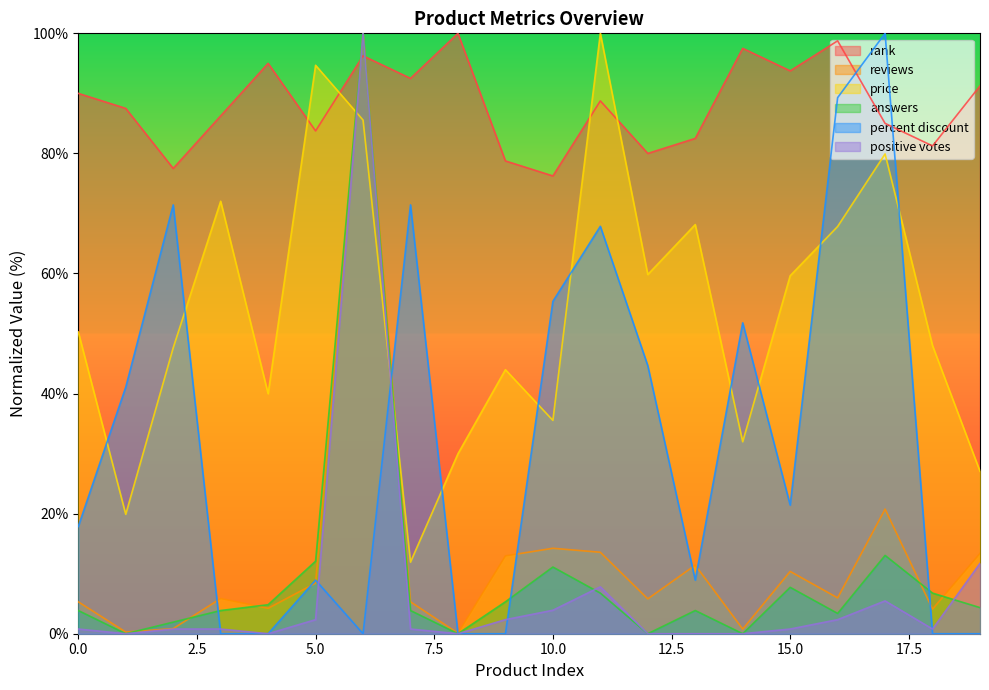

What is the spread (max minus min) of values at 16?

96.4